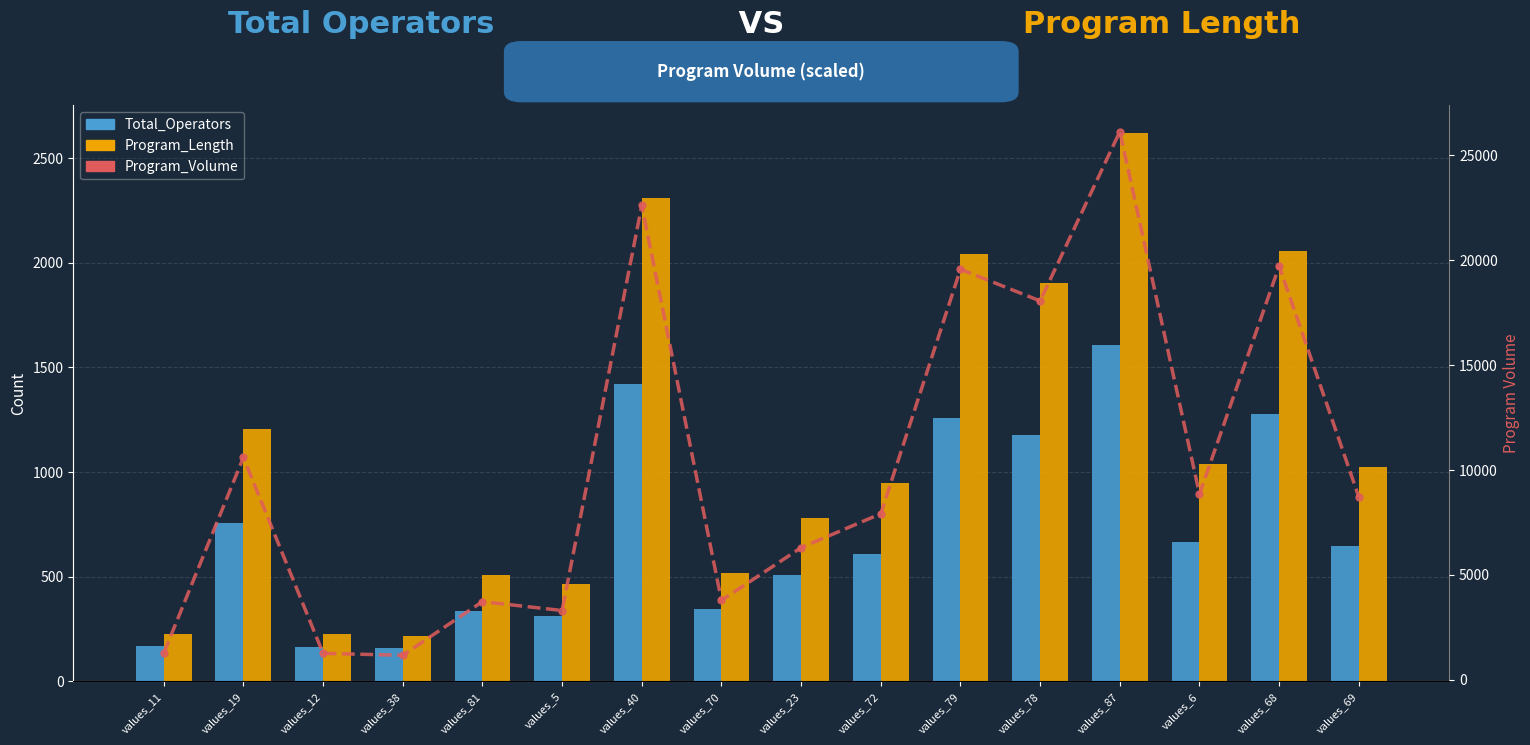

What is the value of the Program_Volume bar at the 5th from the left?

3726.9